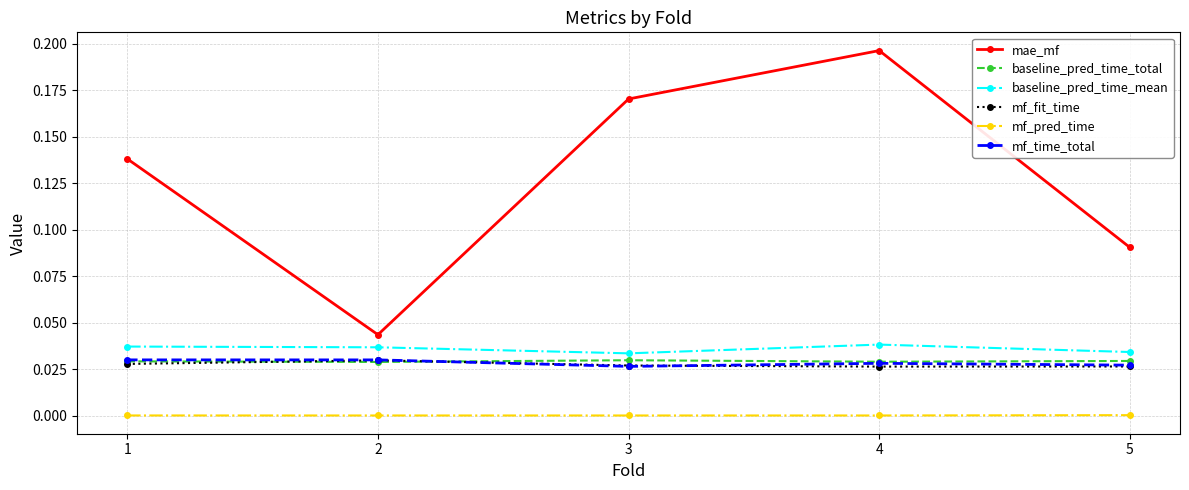

List the labels in order of mae_mf value, largest first.

4, 3, 1, 5, 2